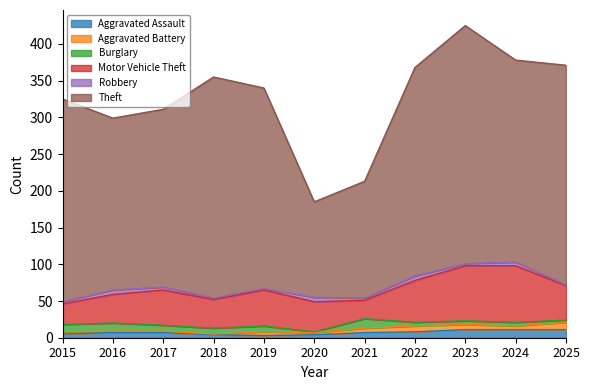

Which series has the largest total across all categories?

Theft